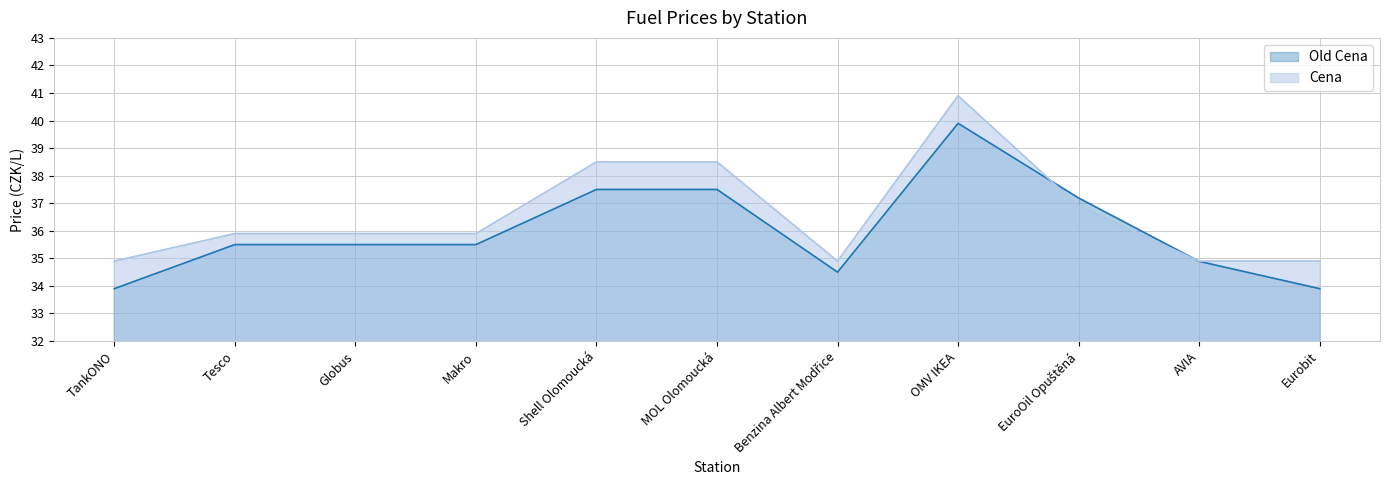

The Old Cena series shows 37.5 at MOL Olomoucká. True or false?

True